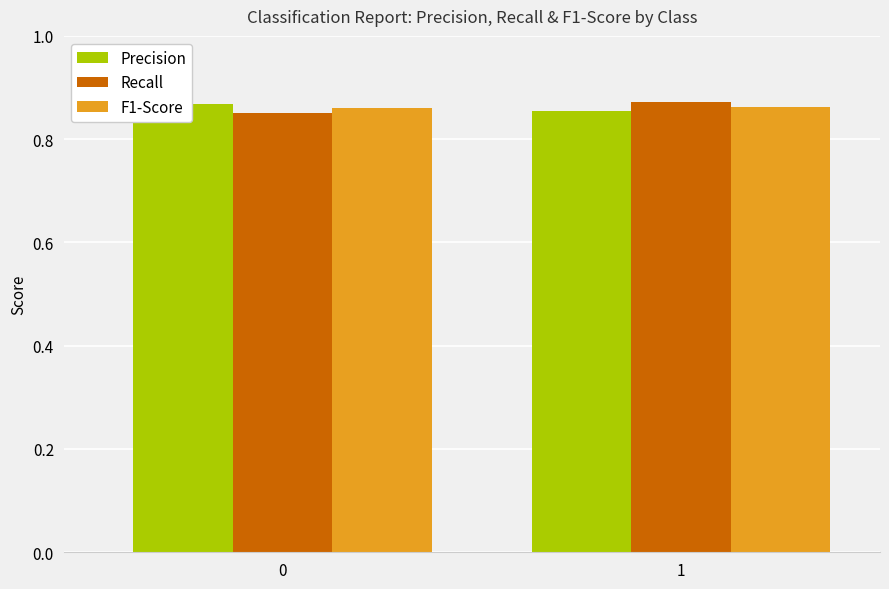

What is the sum of all F1-Score values?

1.7